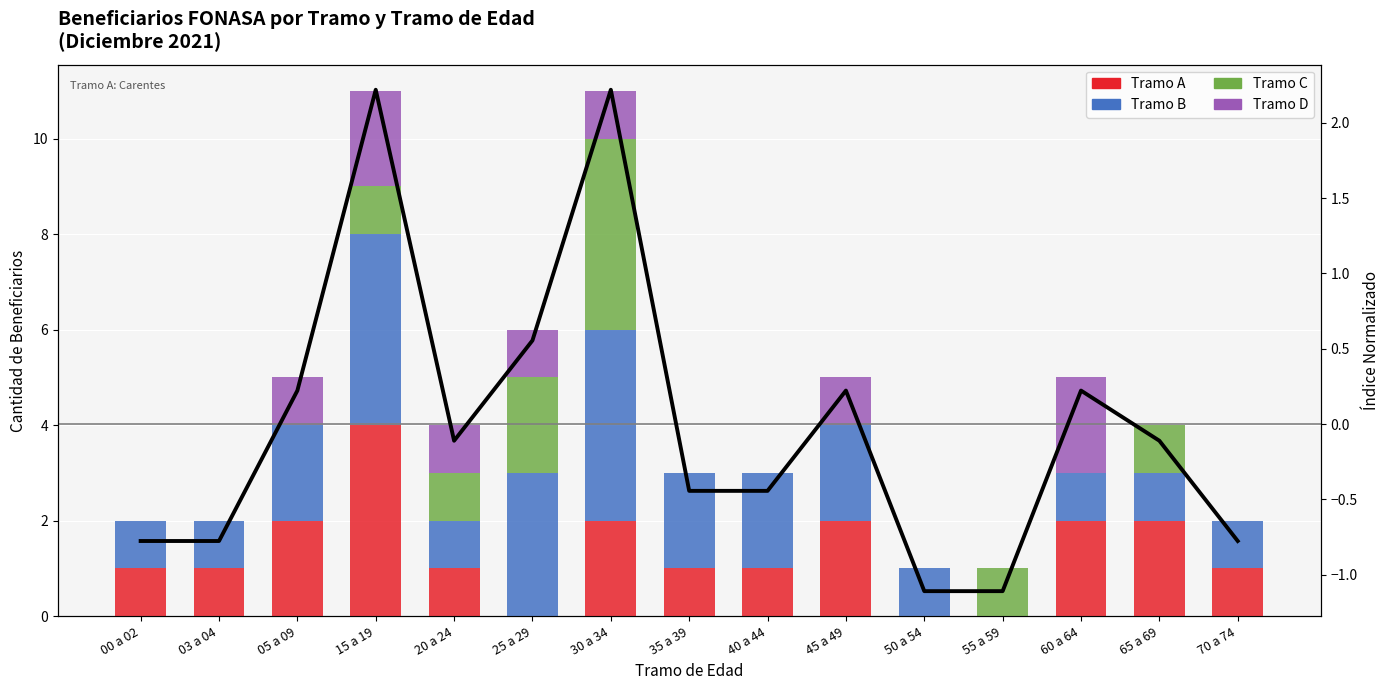

How many values in the Index (normalized) series exceed 0?

6